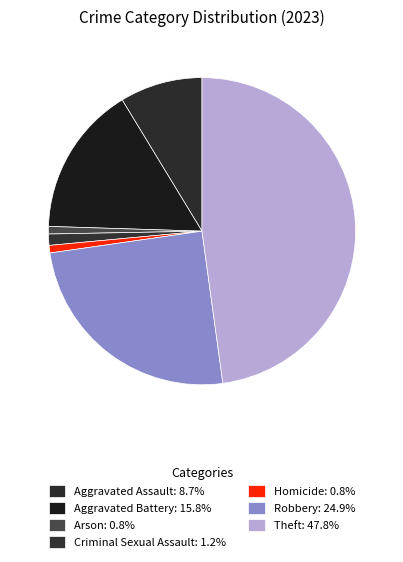

What is the smallest slice in the pie chart?

Arson